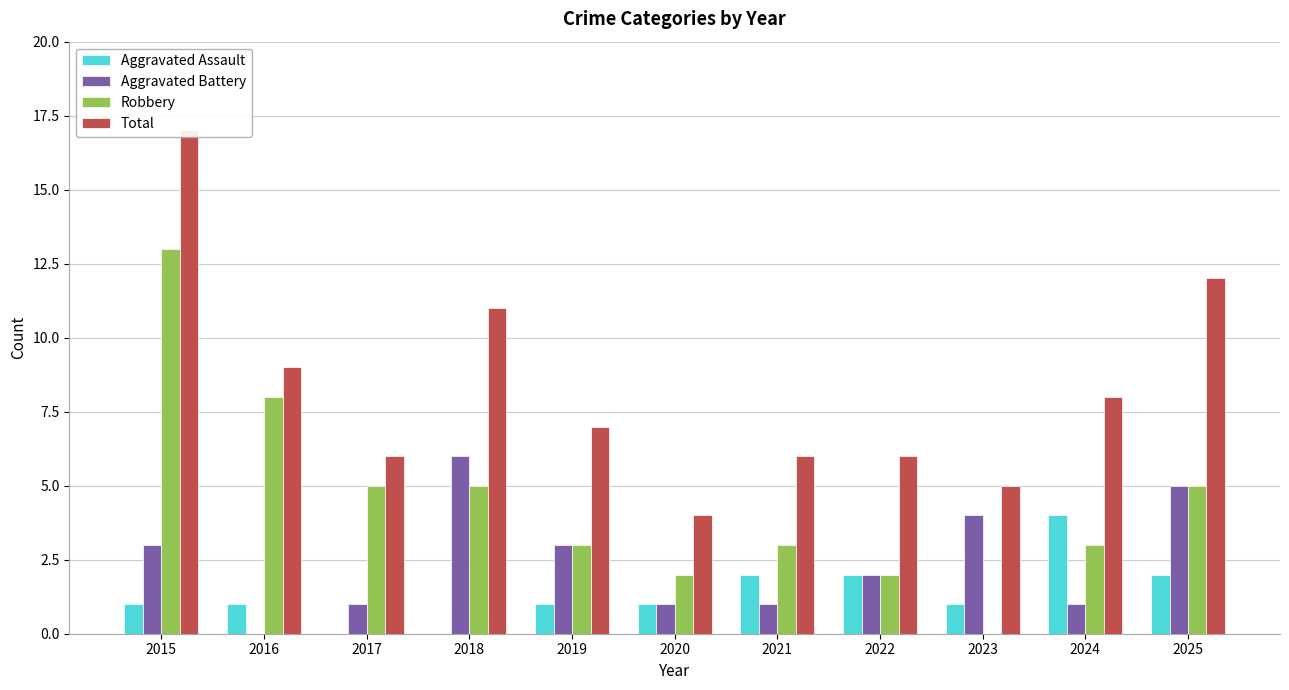

Which series has the largest range (max minus min)?

Robbery